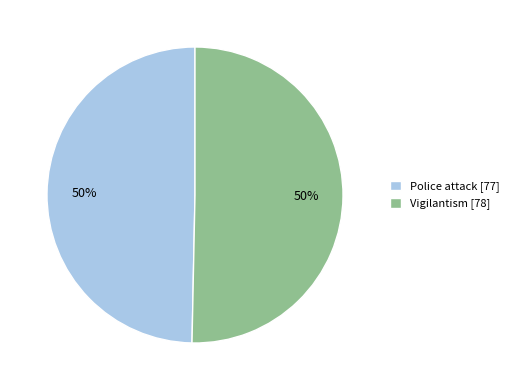

True or false: Vigilantism [78] accounts for 42% of the total.

False